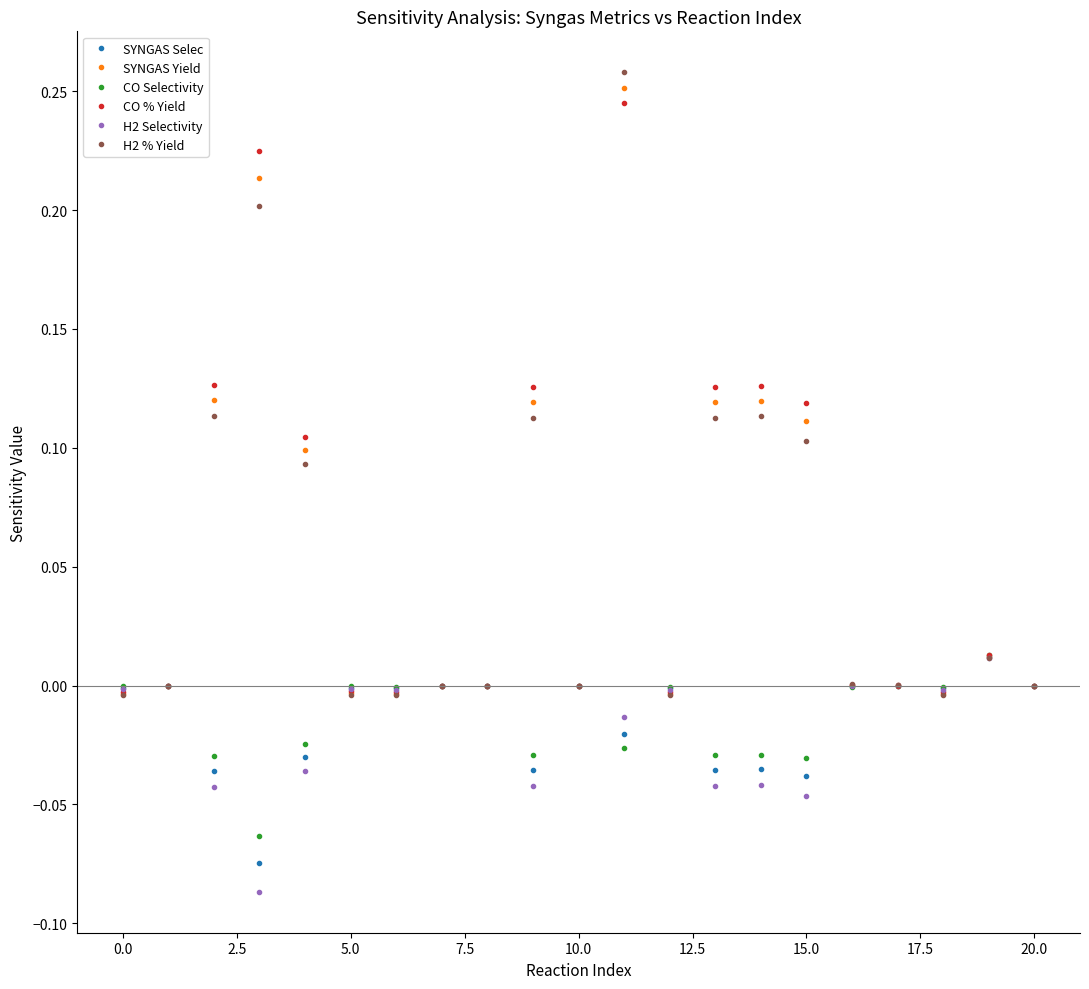

Which series has the largest range (max minus min)?

H2 % Yield